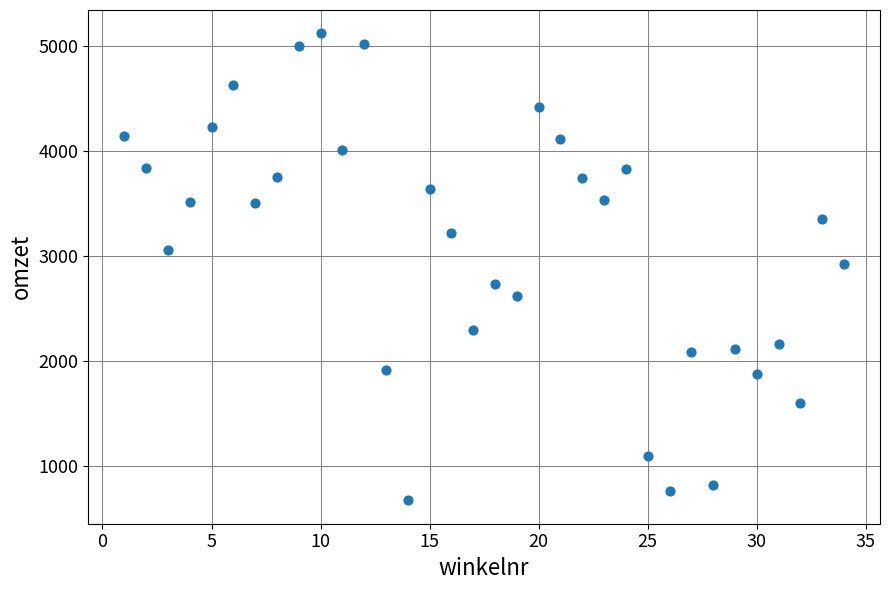

What is the range of X values (max minus min)?

33